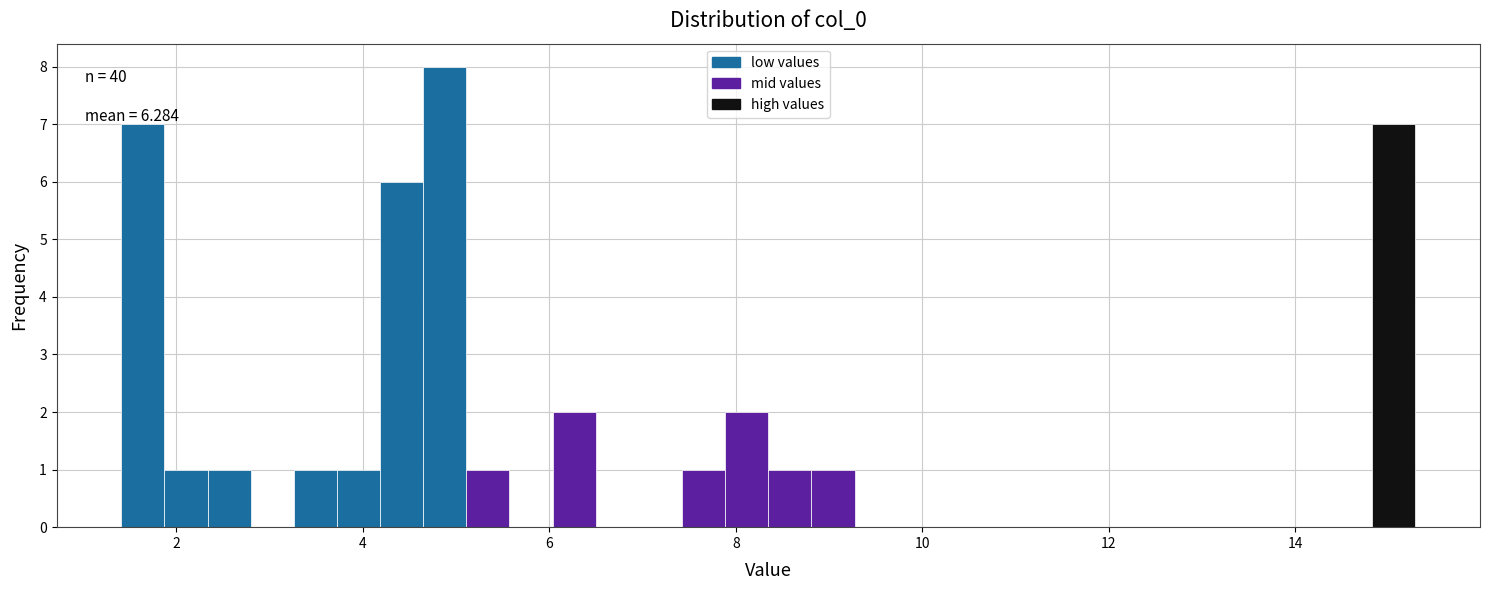

Around what value on the x-axis is the tallest bar? Give the approximate position of its centre, as read against the axis.

4.8